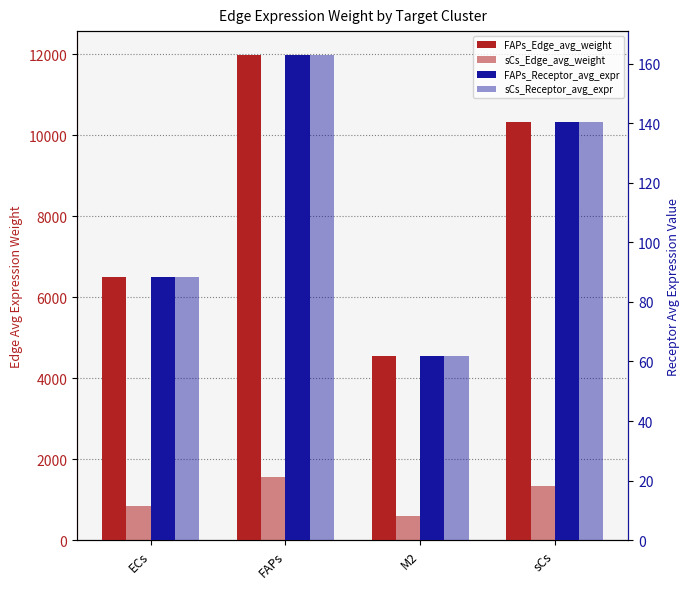

Reading left to right, transcribe all the data shown in this chart.

FAPs_Edge_avg_weight: ECs=6501.8	FAPs=11970.7	M2=4544.6	sCs=10314.6
sCs_Edge_avg_weight: ECs=849.0	FAPs=1563.0	M2=593.4	sCs=1346.8
FAPs_Receptor_avg_expr: ECs=88.4	FAPs=162.8	M2=61.8	sCs=140.3
sCs_Receptor_avg_expr: ECs=88.4	FAPs=162.8	M2=61.8	sCs=140.3